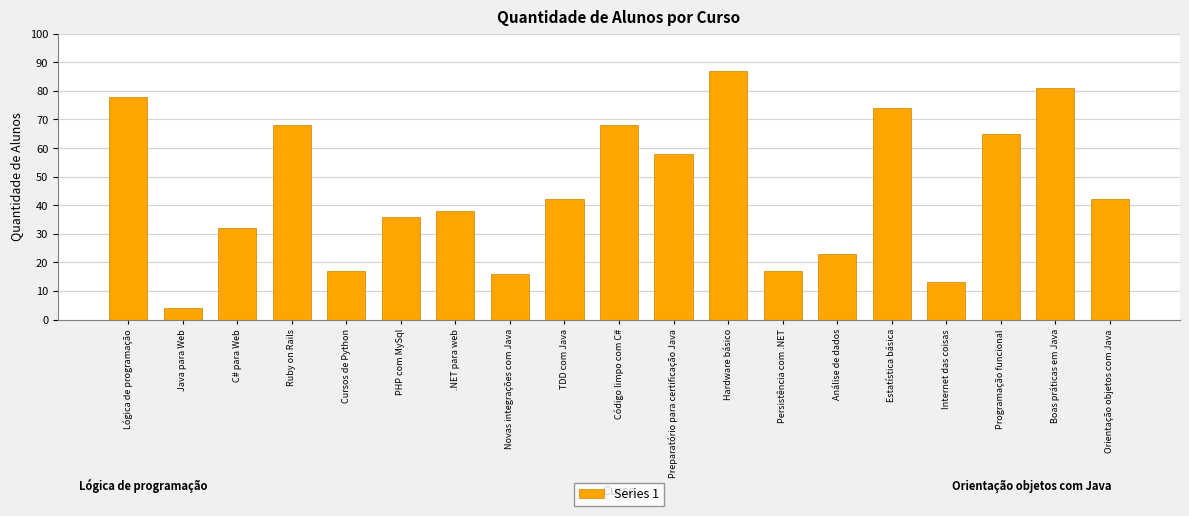

At which label does the data first exceed 42?

Lógica de programação